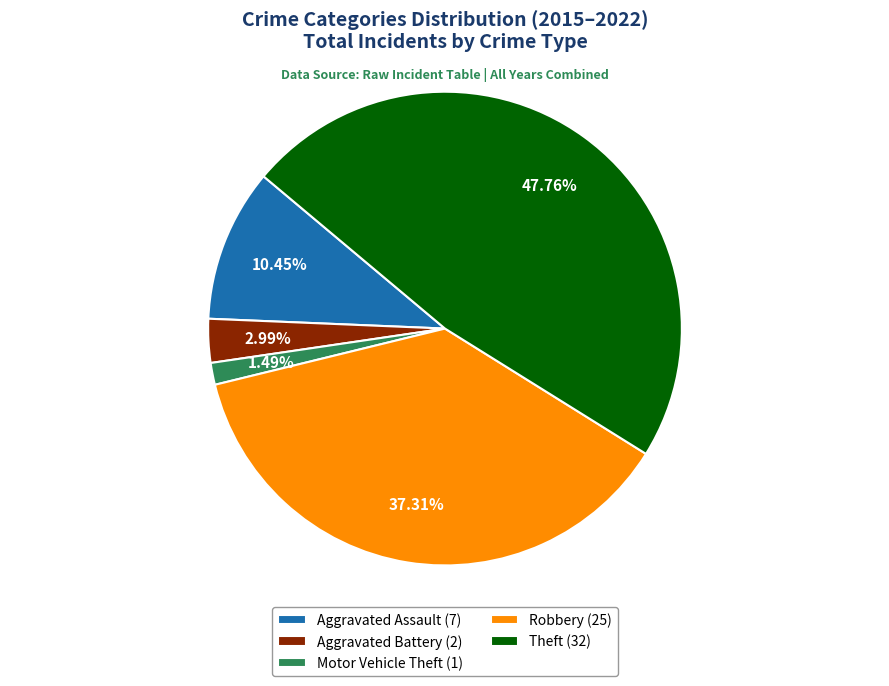

How many segments does this pie chart have?

5